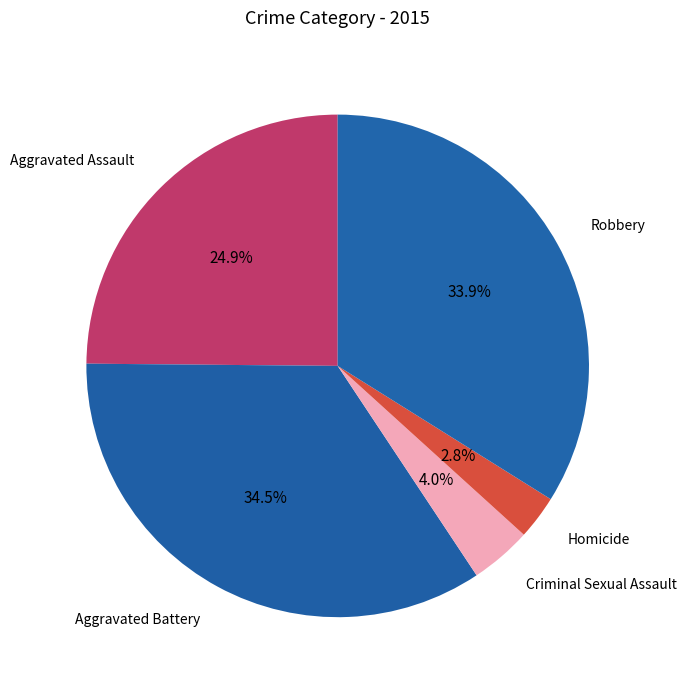

What percentage do Criminal Sexual Assault and Robbery together represent?

37.9%